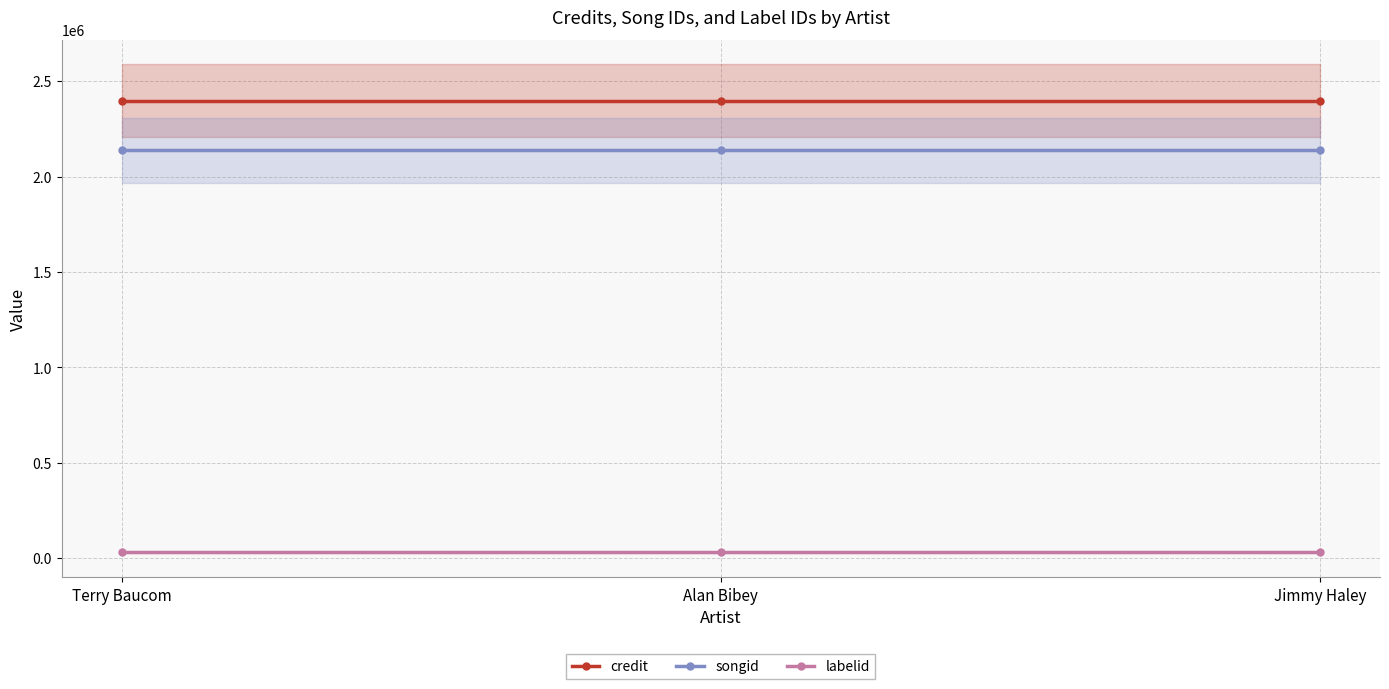

Reading left to right, transcribe all the data shown in this chart.

credit: 2396398	2396398	2396398
songid: 2137980	2137980	2137980
labelid: 31441	31441	31441